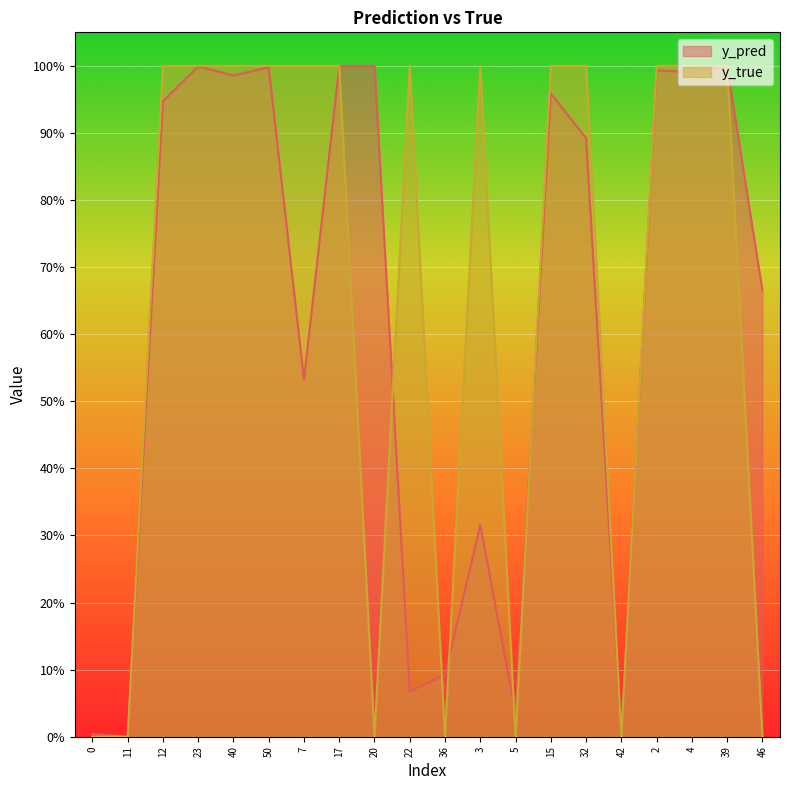

Reading left to right, what are all the values shown in this chart?

y_pred: 0.0	0.0	0.9	1.0	1.0	1.0	0.5	1.0	1.0	0.1	0.1	0.3	0.0	1.0	0.9	0.0	1.0	1.0	1.0	0.7
y_true: 0.0	0.0	1.0	1.0	1.0	1.0	1.0	1.0	0.0	1.0	0.0	1.0	0.0	1.0	1.0	0.0	1.0	1.0	1.0	0.0